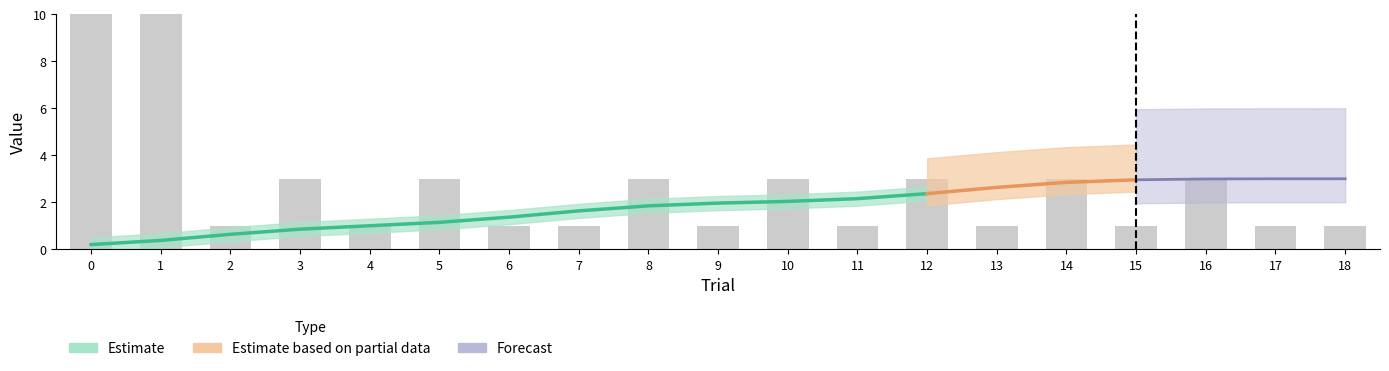

What is the approximate value at 15?

1